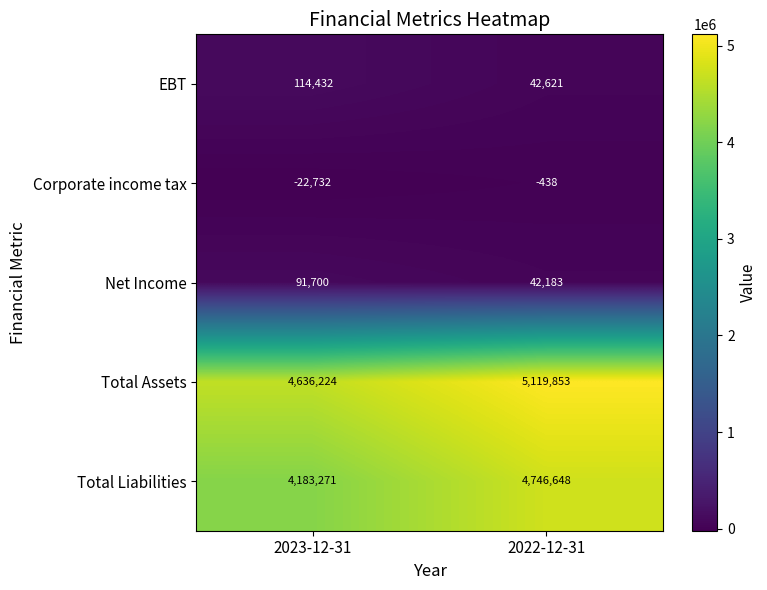

What is the greatest value displayed?

5119853